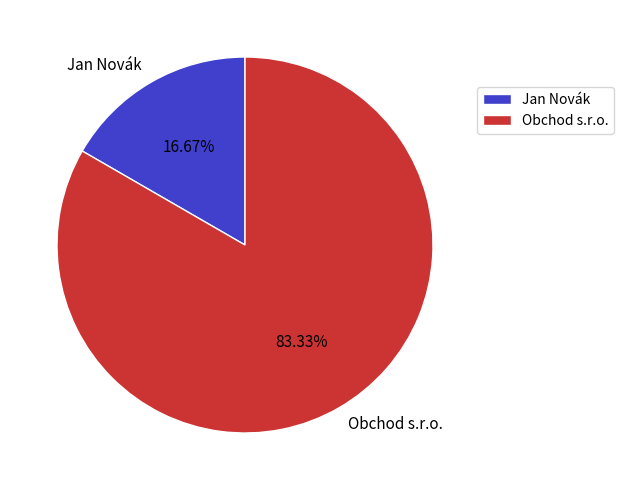

Does Obchod s.r.o. represent more than half of the total?

Yes